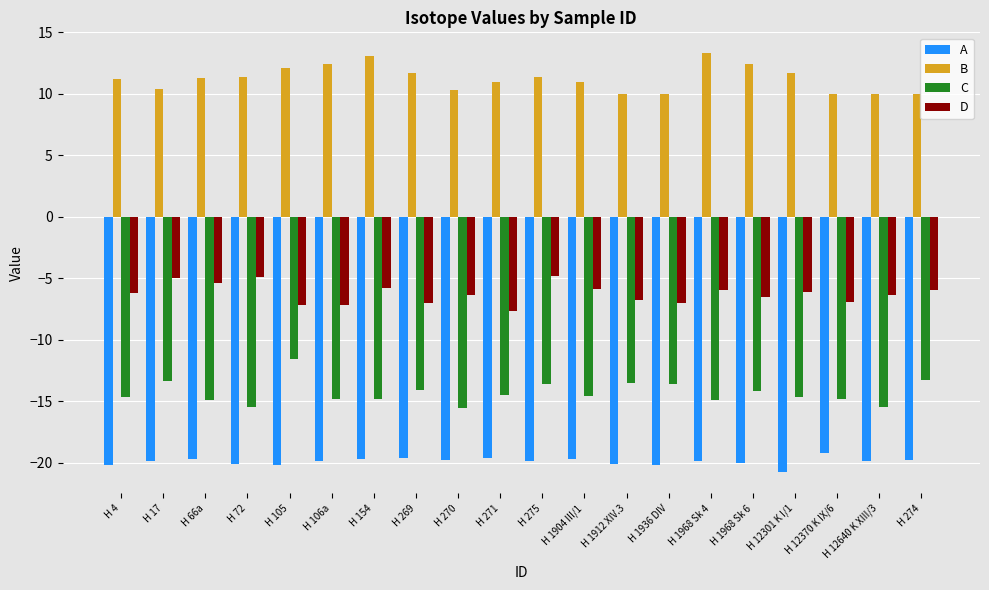

Which series has the largest total across all categories?

B